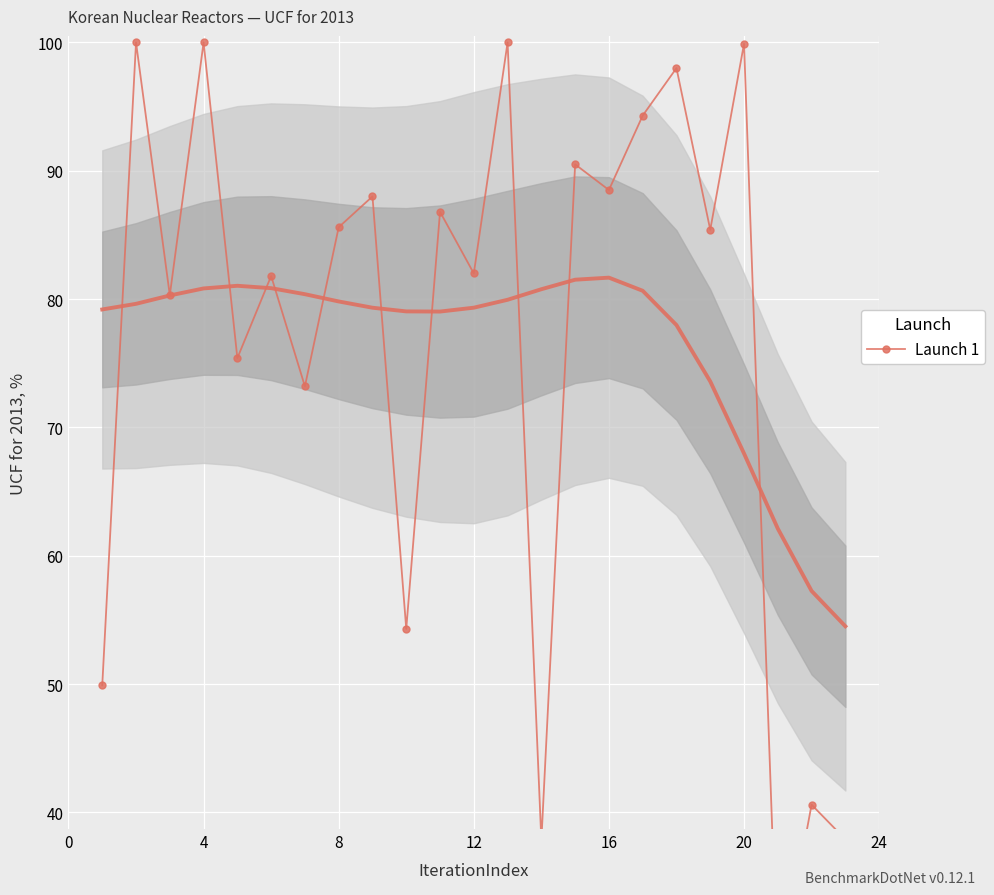

What is the sum of all values?

1756.7